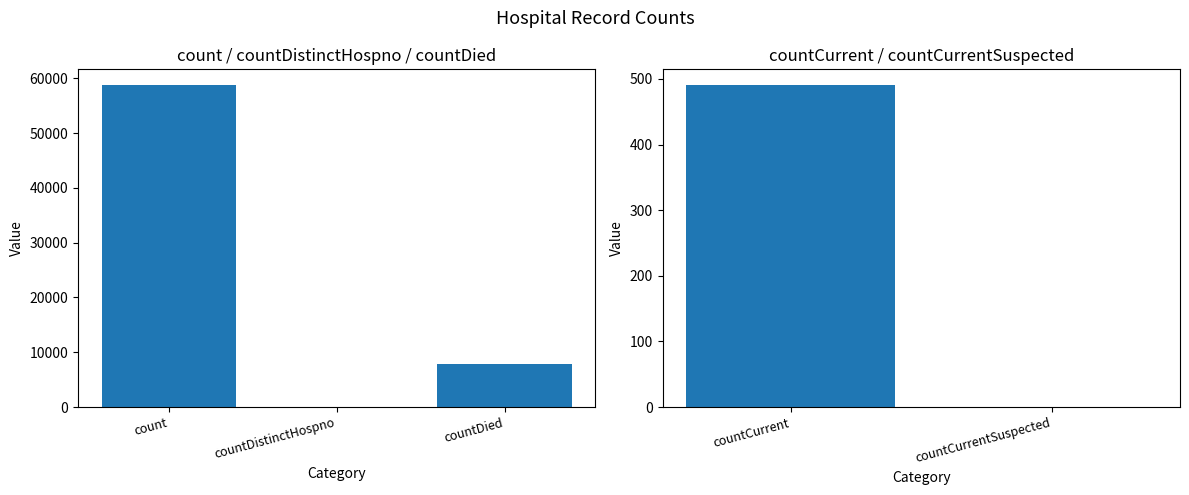

Are the bars grouped side by side (vs. stacked)?

No